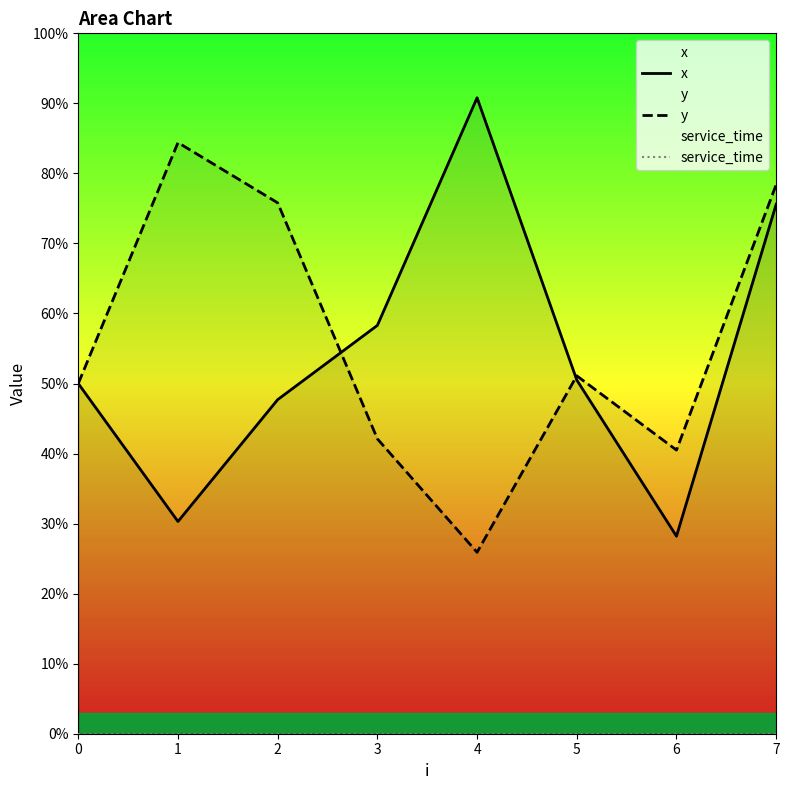

Reading left to right, list all the values displayed in this chart.

x: 5.0	3.0	4.8	5.8	9.1	5.0	2.8	7.6
y: 5.0	8.4	7.6	4.2	2.6	5.1	4.0	7.8
service_time: 0.0	0.0	0.0	0.0	0.0	0.0	0.0	0.0